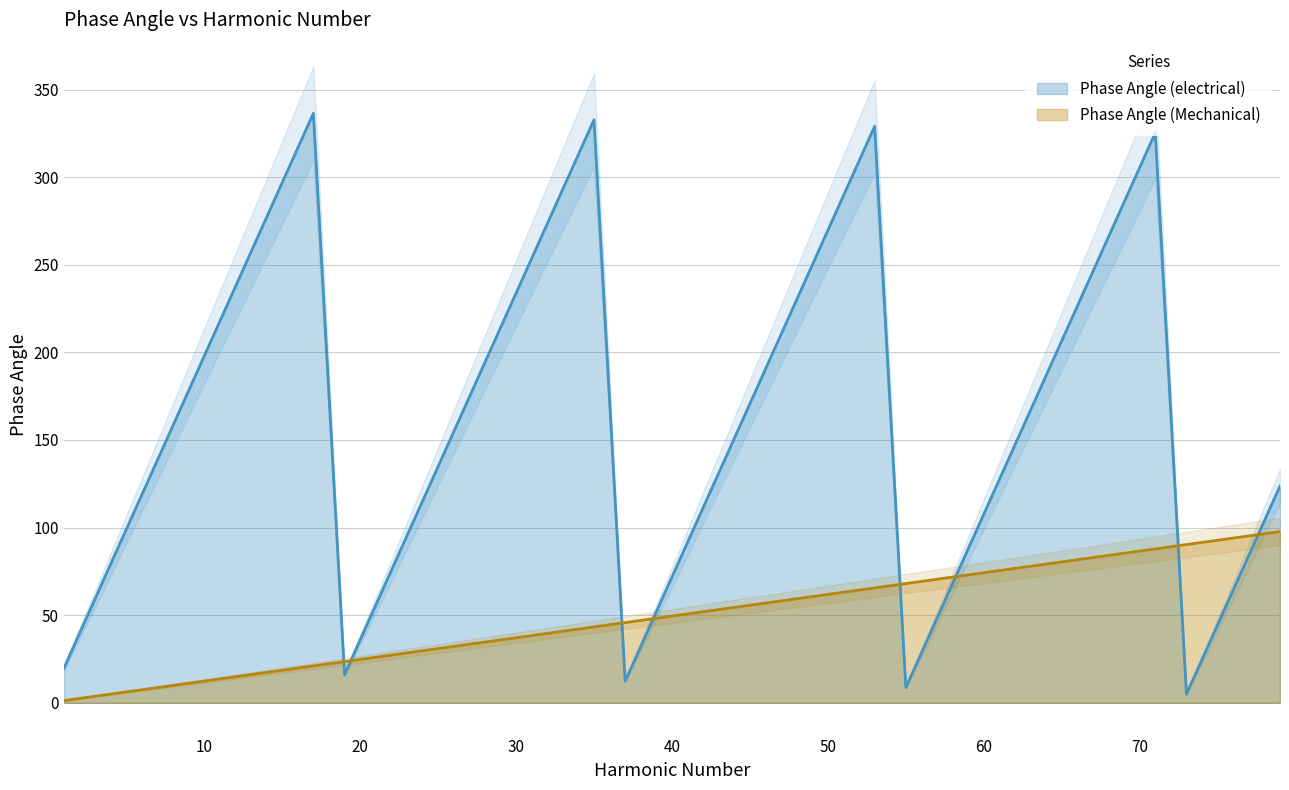

Count the number of categories in the chart.

40